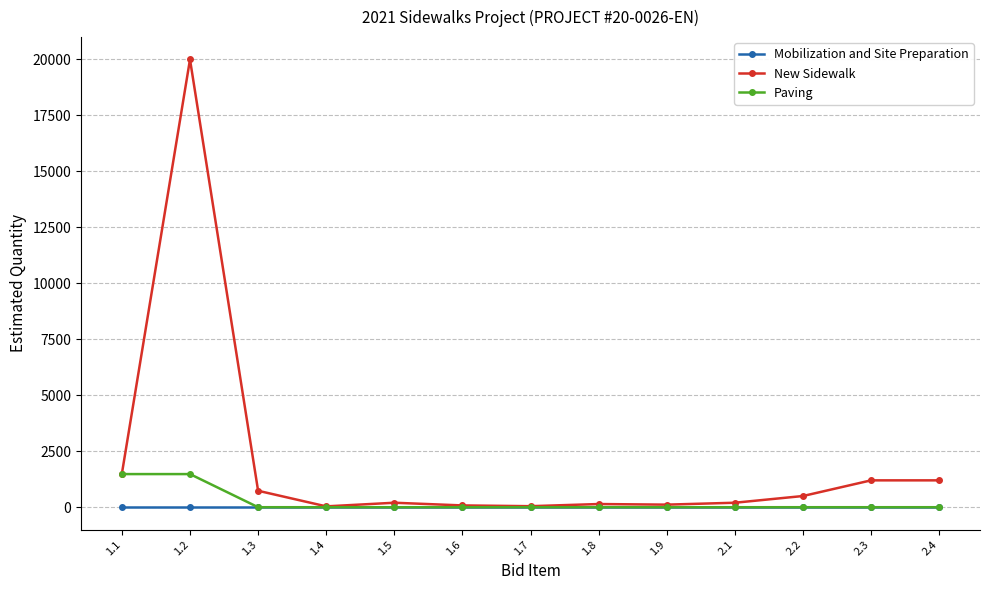

What is the spread (max minus min) of values at 1.8?

142